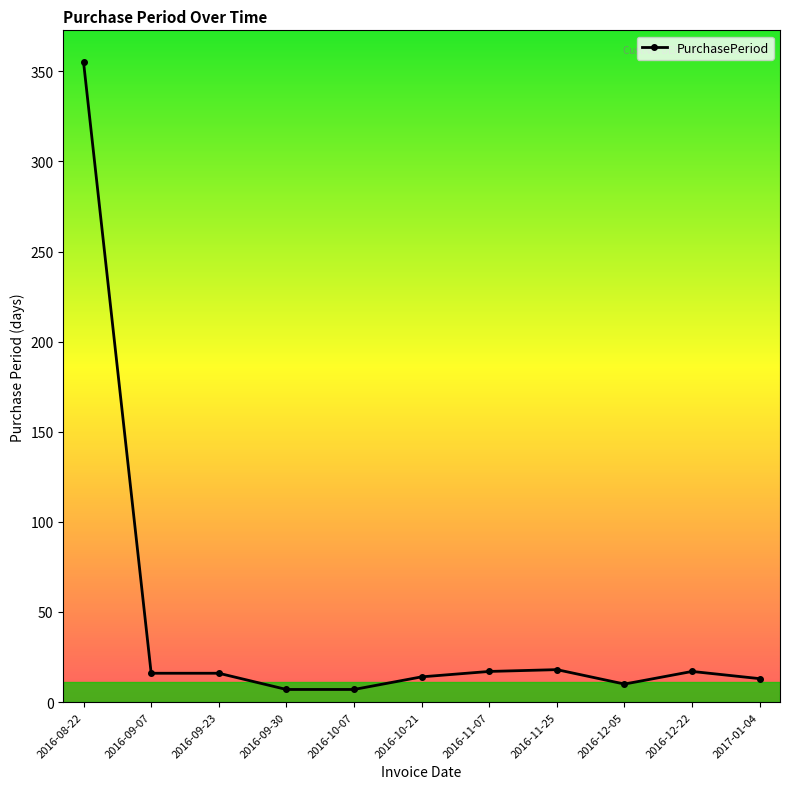

Does the chart have visible grid lines?

No